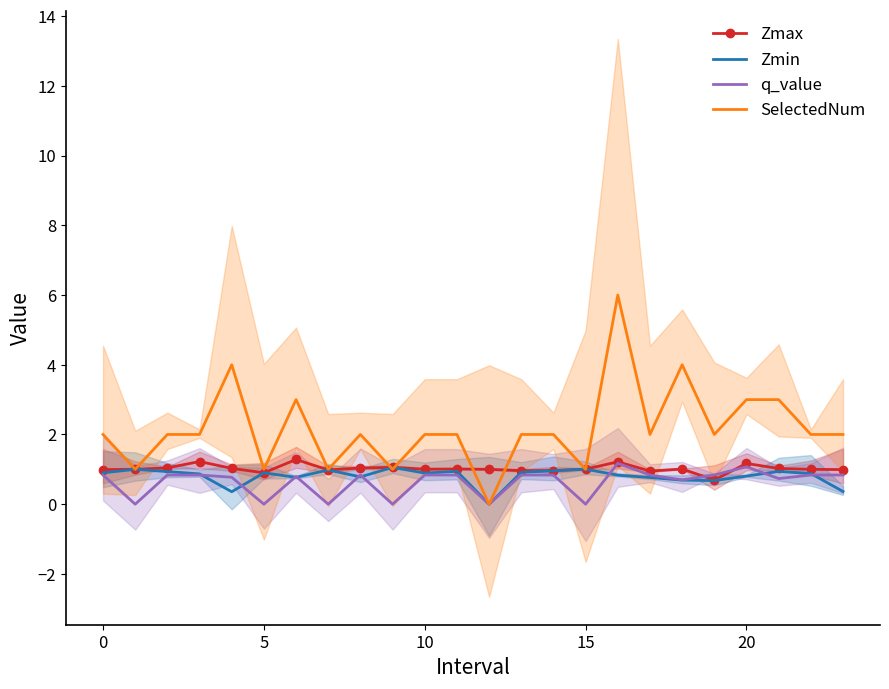

How many times do Zmin and q_value cross each other?

9